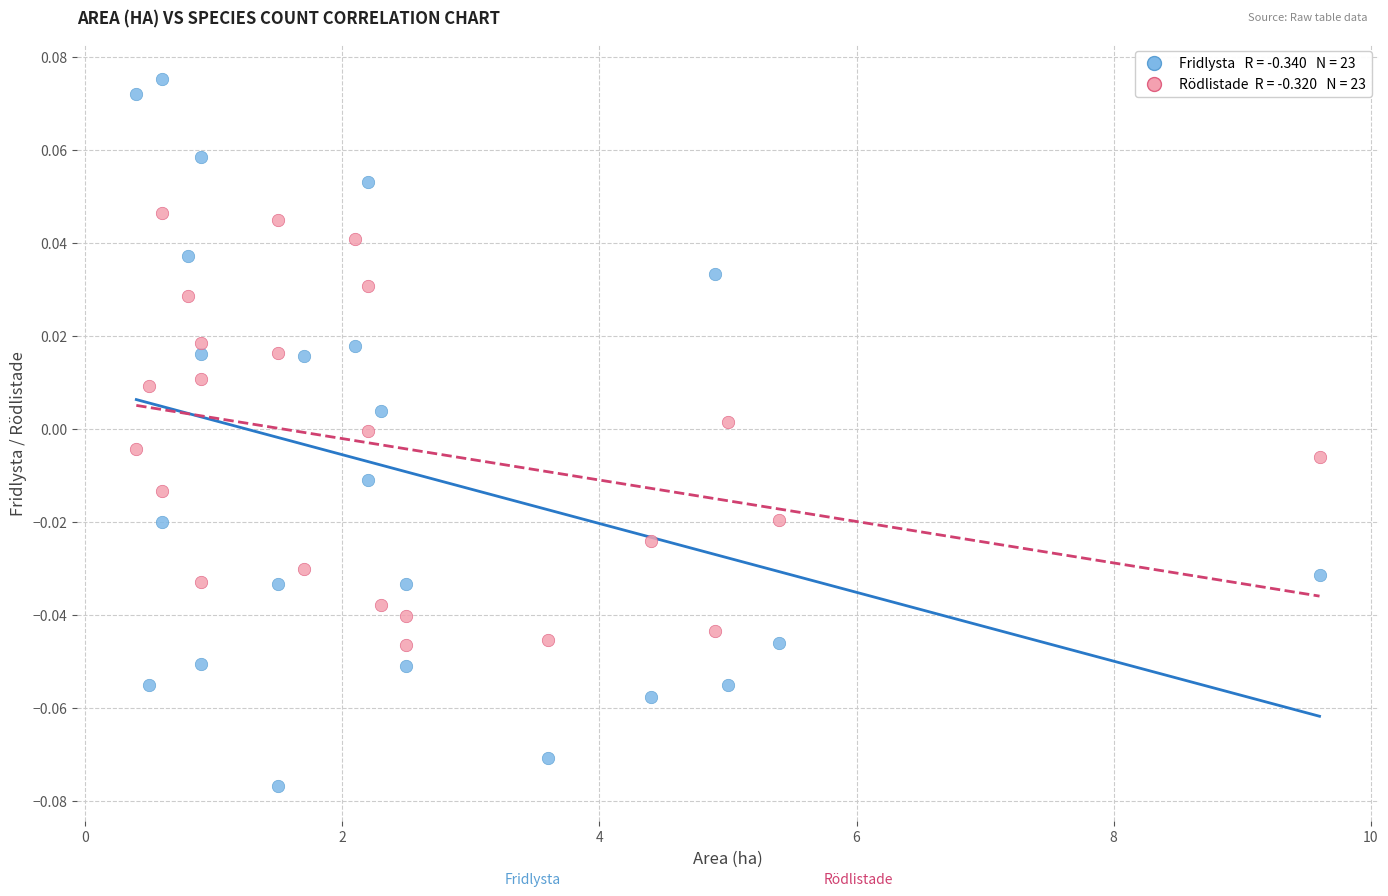

Across all data points, what is the range of X values (max minus min)?

9.2